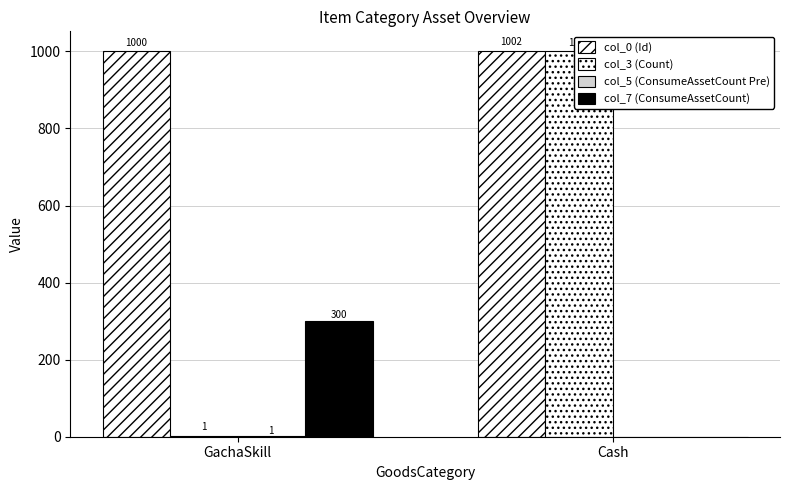

How many categories are shown in the chart?

2